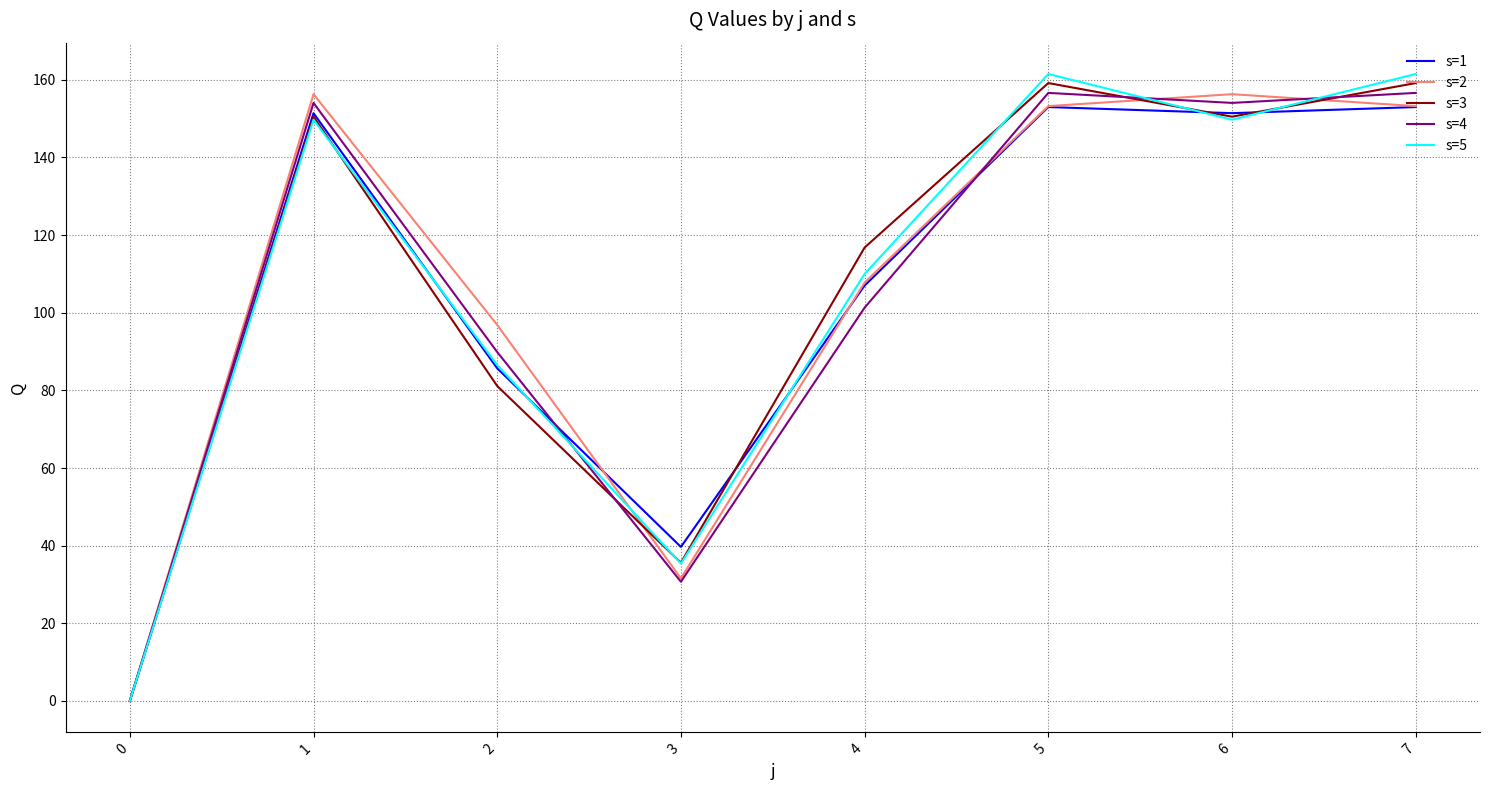

True or false: s=5 has more than 0 interior local peaks.

True